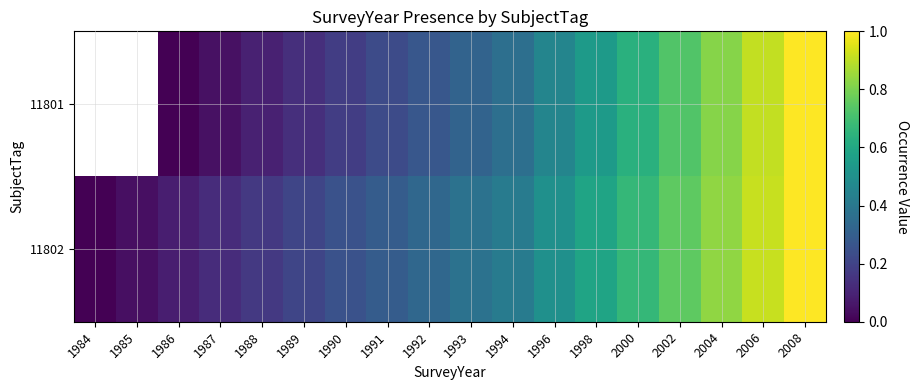

True or false: 11801 has a value of 0.8 at 1996.

False